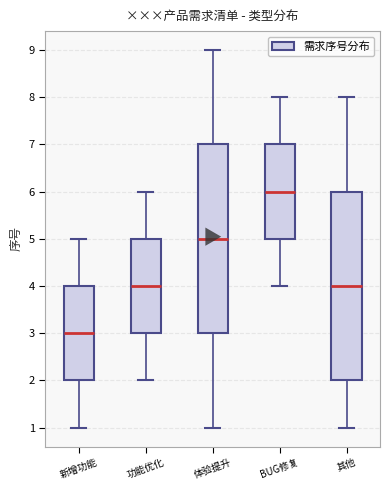

Reading left to right, transcribe this box plot: for each box, give where its median line is, the range the box spans, and where its two whiskers end, as read against the y-axis. The values are not printed on the chart, so give them approximately, as read against the axis.

新增功能: median 3, box 2 to 4, whiskers 1 to 5
功能优化: median 4, box 3 to 5, whiskers 2 to 6
体验提升: median 5, box 3 to 7, whiskers 1 to 9
BUG修复: median 6, box 5 to 7, whiskers 4 to 8
其他: median 4, box 2 to 6, whiskers 1 to 8